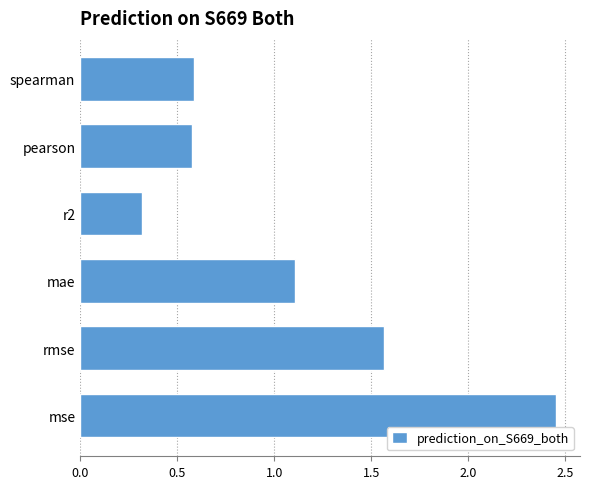

Where is the data nearest to the value 1?

mae